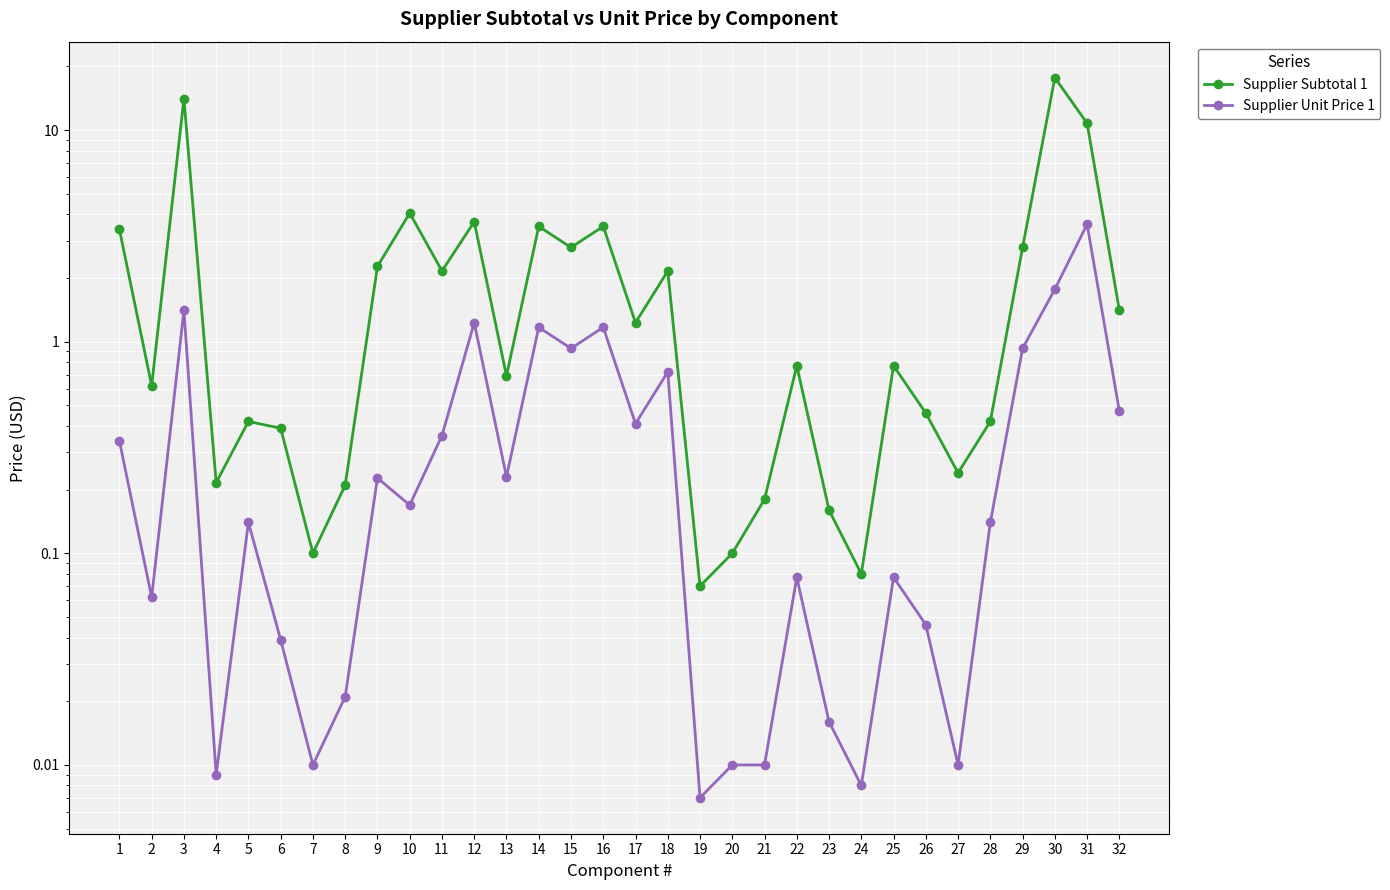

What value does the Supplier Unit Price 1 series have at 25?

0.1